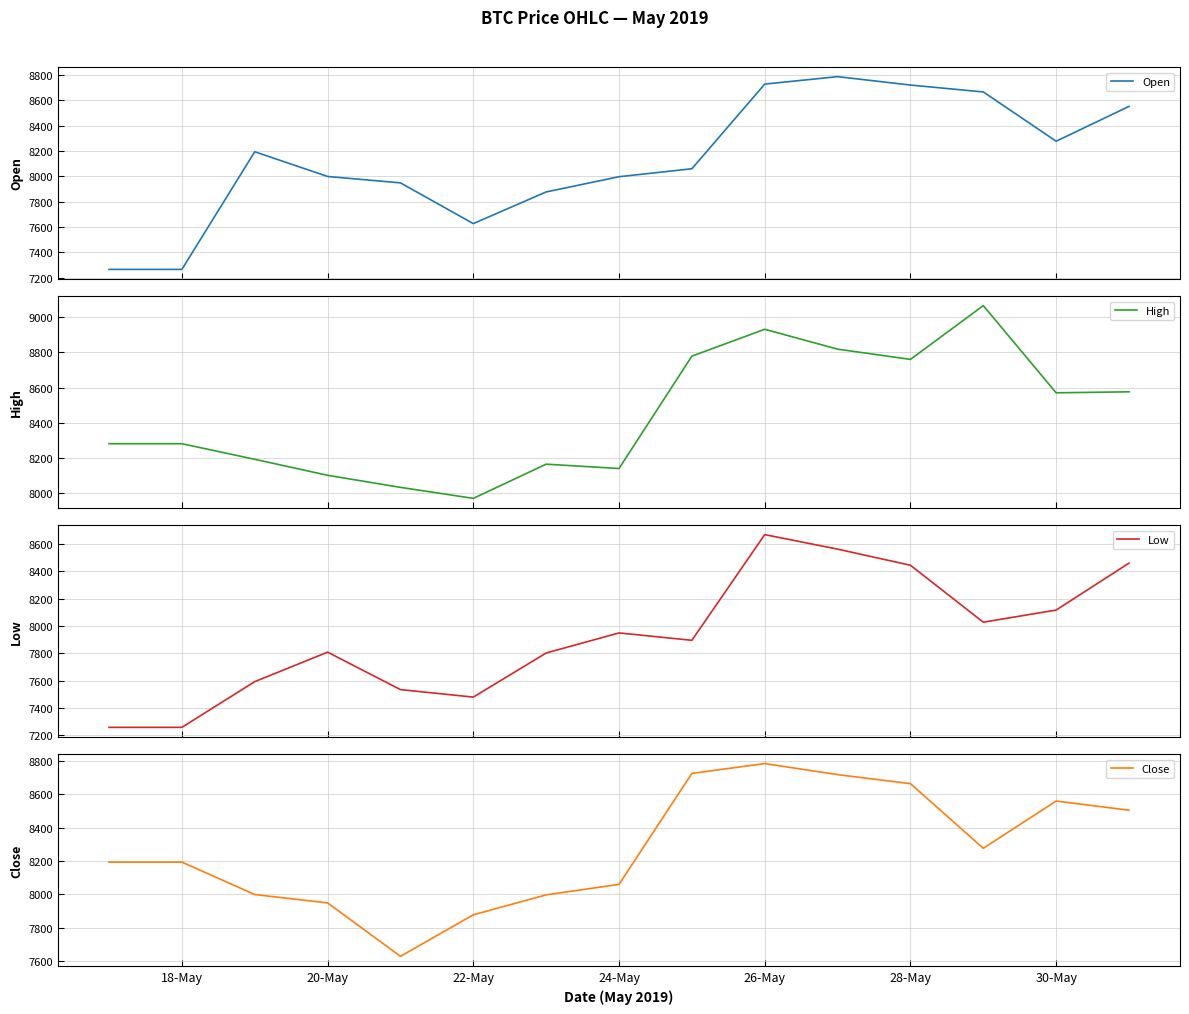

What is the sum of all Low values?

118848.9